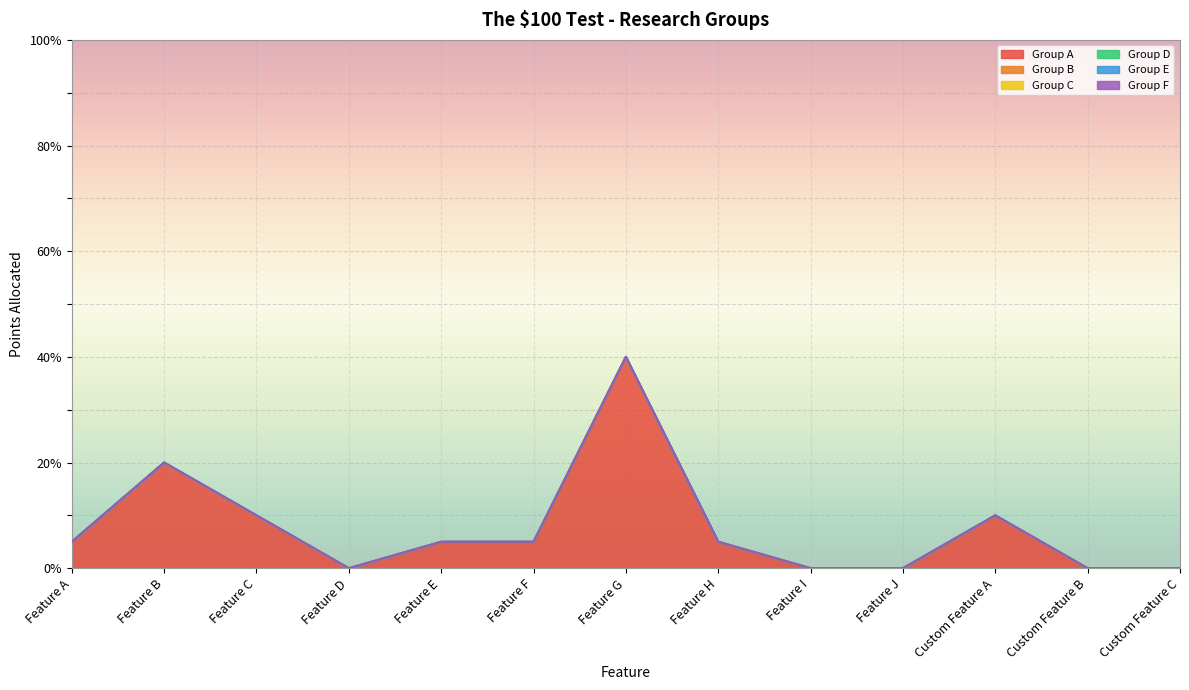

At which category is the sum across all series the highest?

Feature G